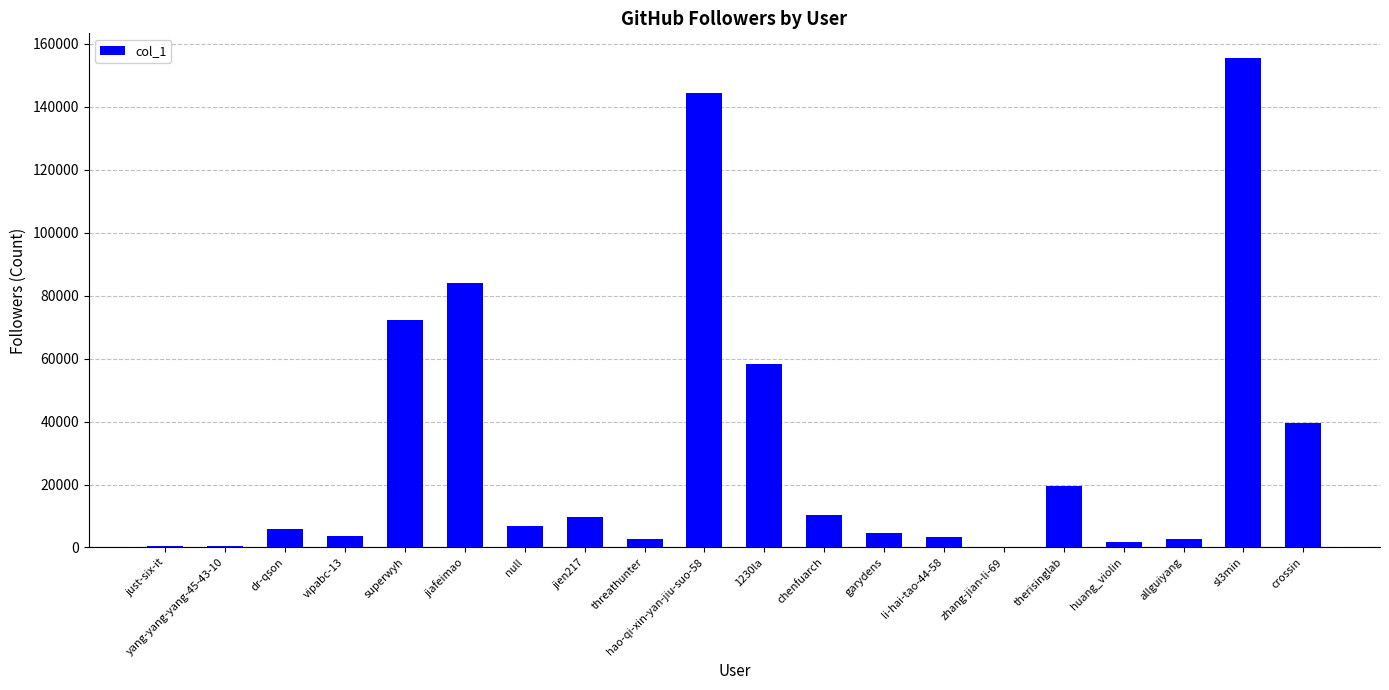

The chart shows a value of 2787 at threathunter. True or false?

True